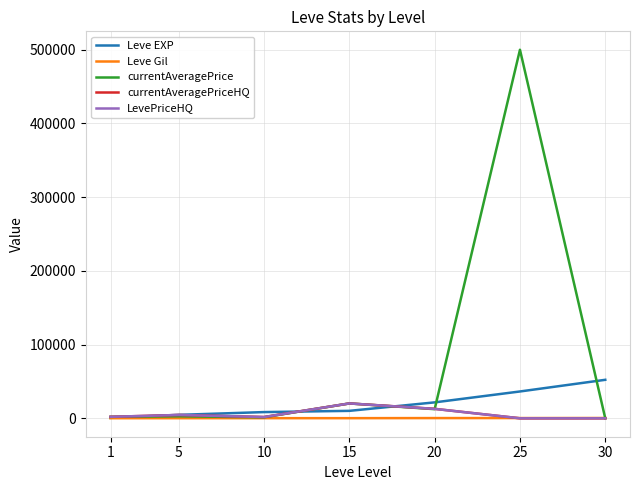

Does the chart display data point markers on the line(s)?

No